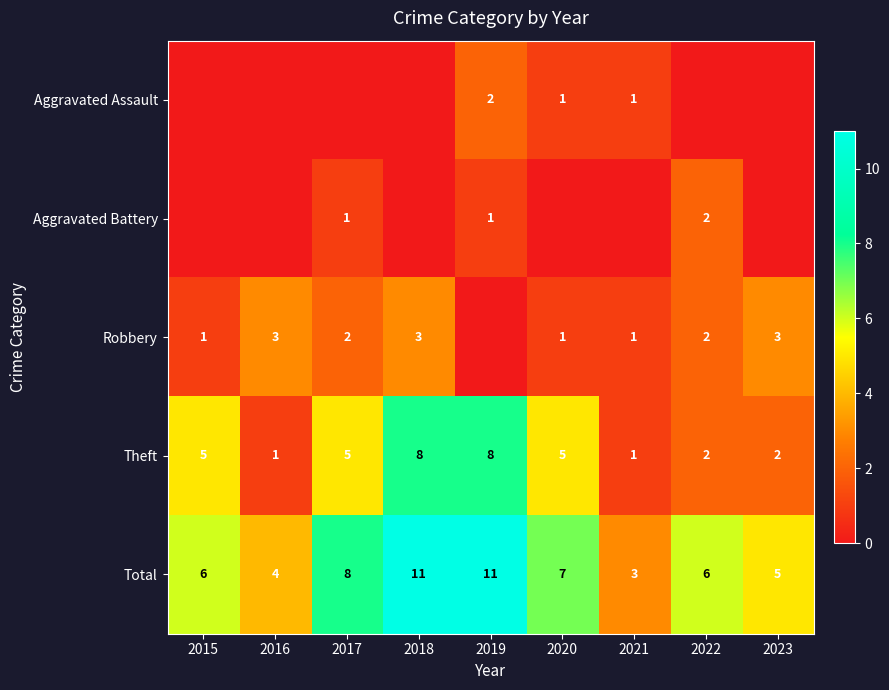

What is the difference between the maximum and minimum values in the Theft series?

7